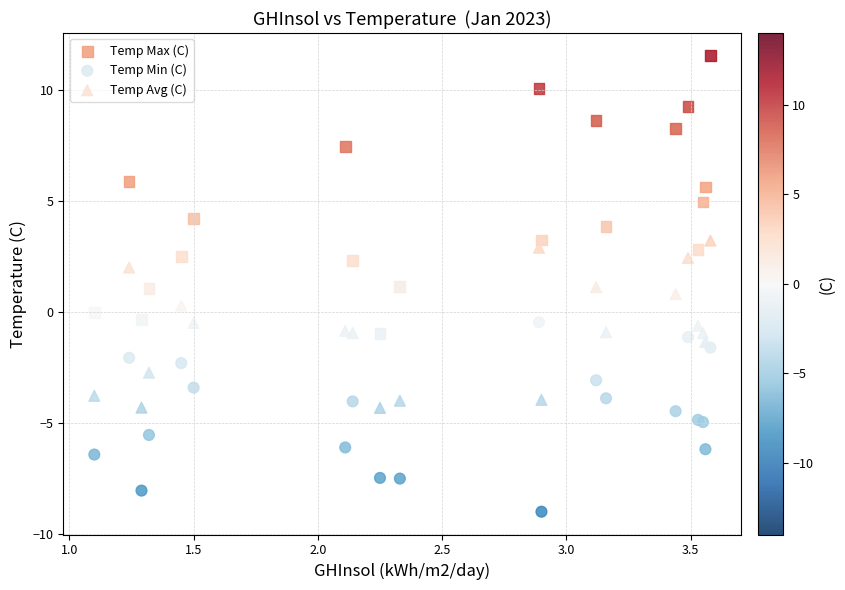

What are all the series names shown in the legend?

Temp Max (C), Temp Min (C), Temp Avg (C)